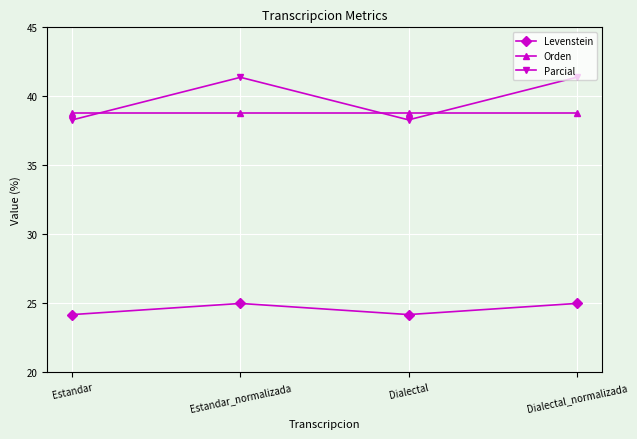

What position from the right is Estandar?

4